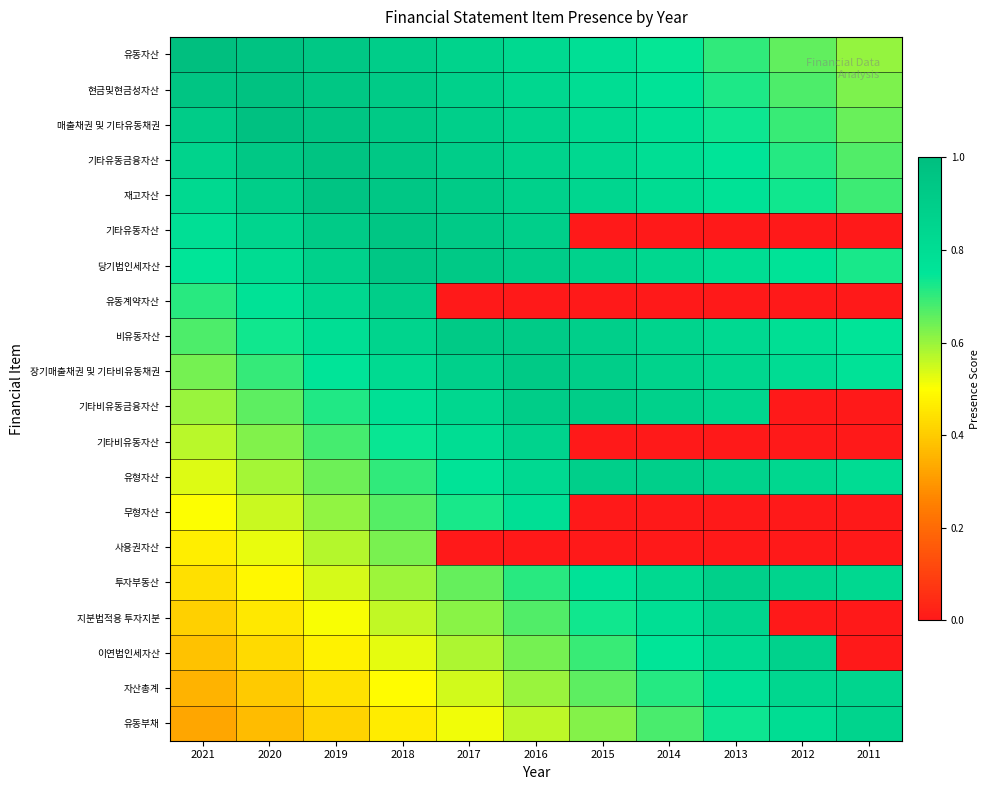

What is the spread (max minus min) of values at 2015?

0.9